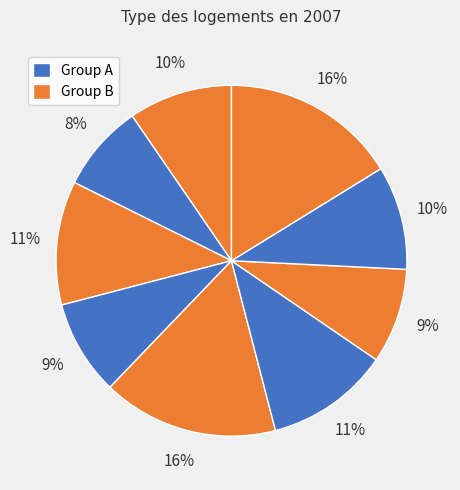

Is there any slice that represents more than half of the pie?

No